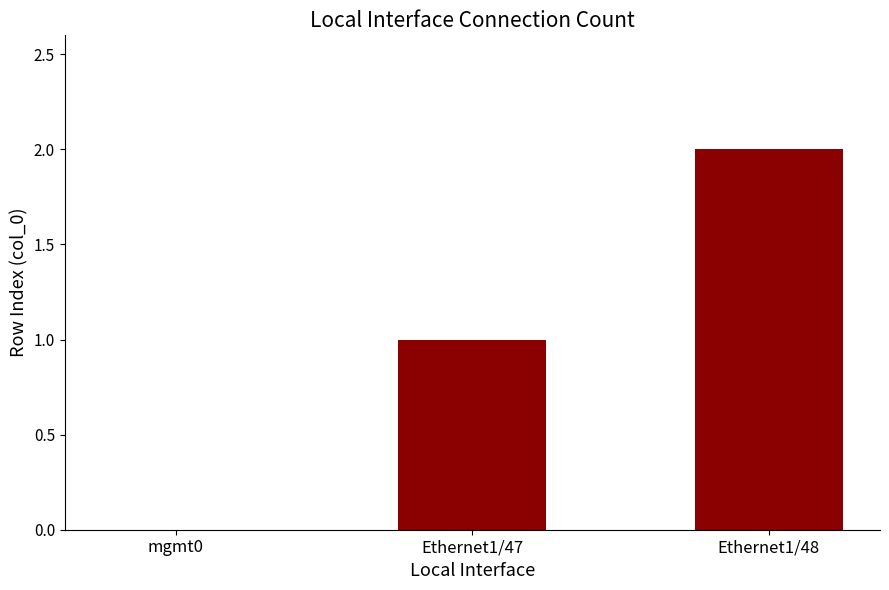

Reading right to left, what are all the values shown in this chart?

2	1	0